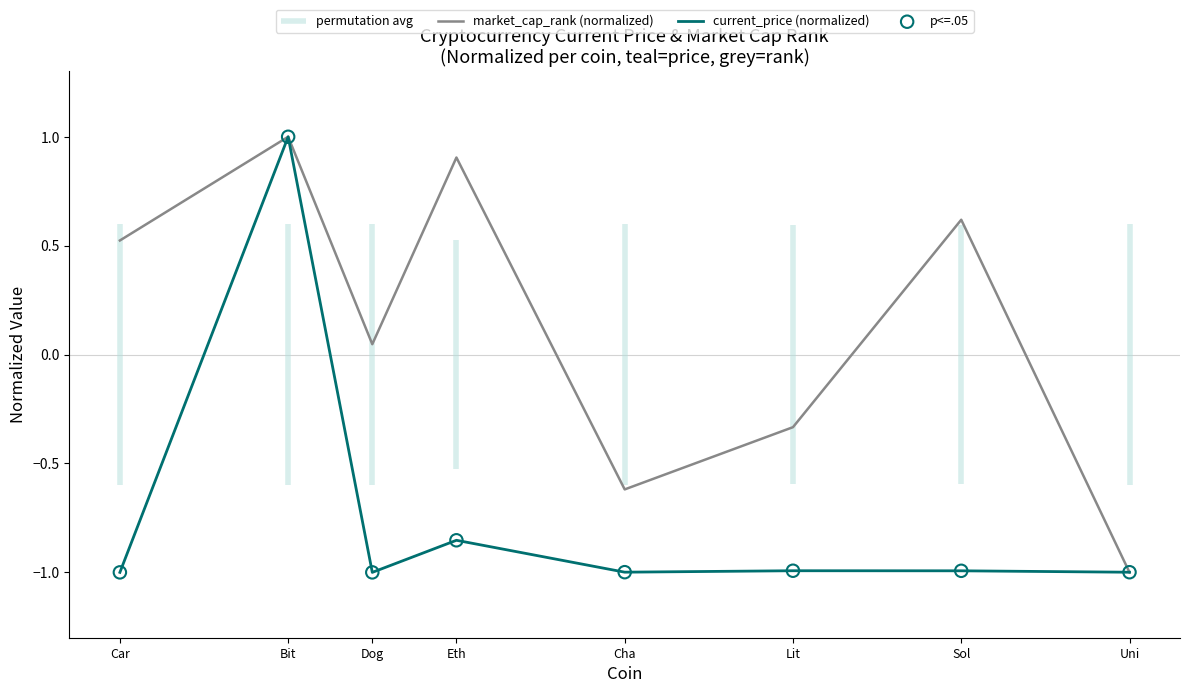

Which series has the largest total across all categories?

market_cap_rank (normalized)